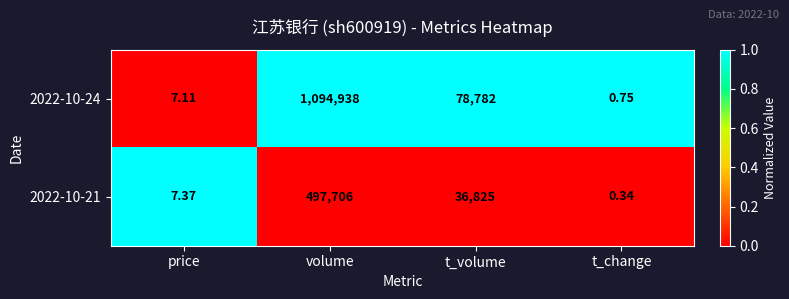

Which category has the highest value across all series?

volume